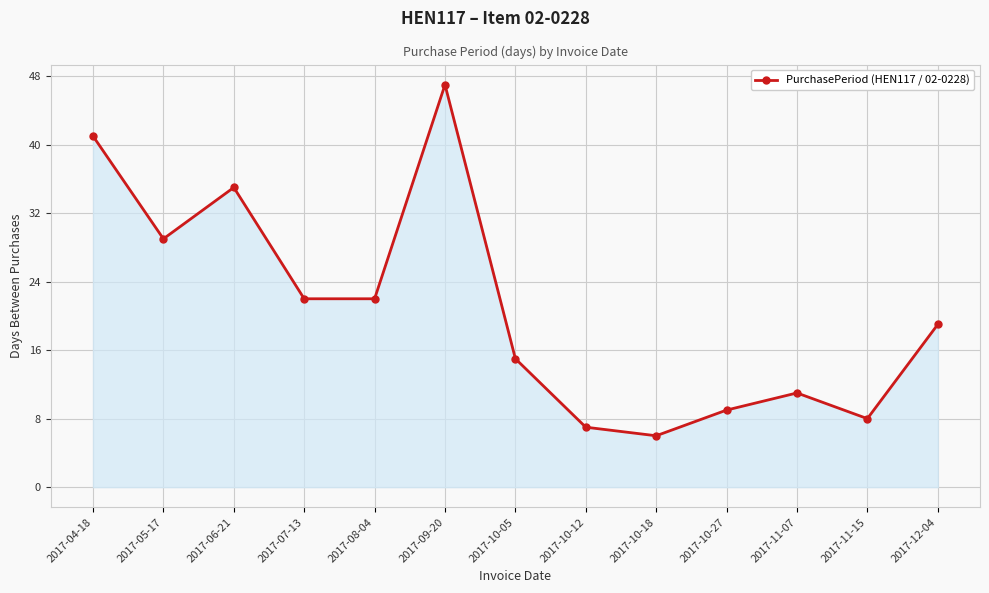

Count the number of data series in this chart.

1